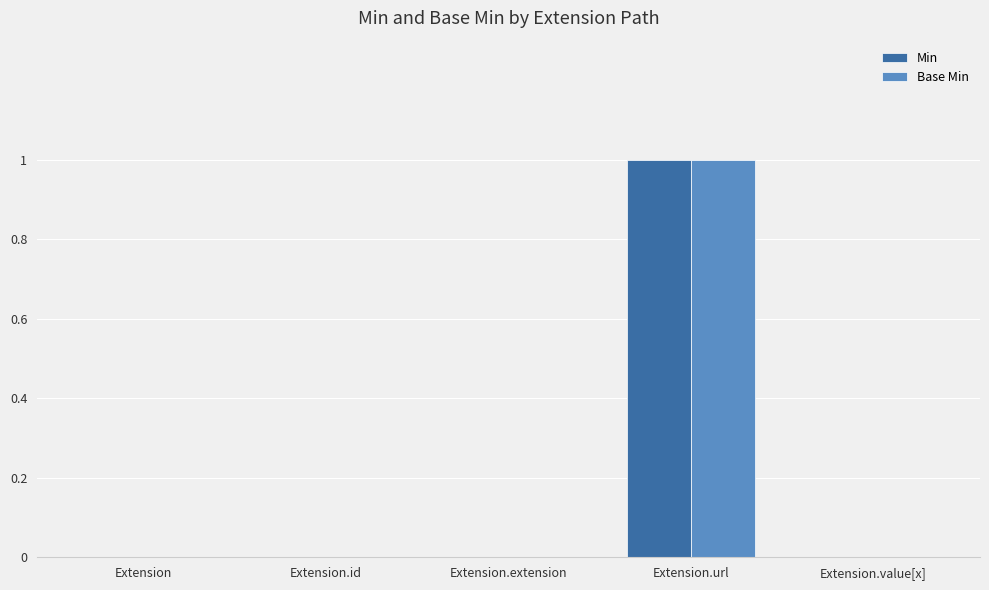

True or false: Base Min has a value of 0 at Extension.

True